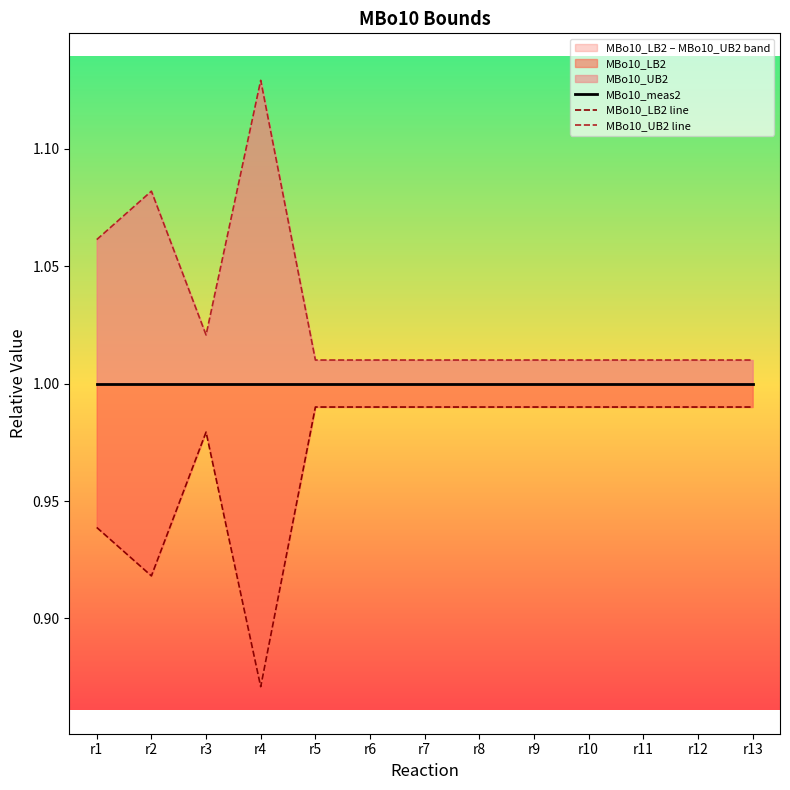

Which series has the largest total across all categories?

MBo10_UB2 line